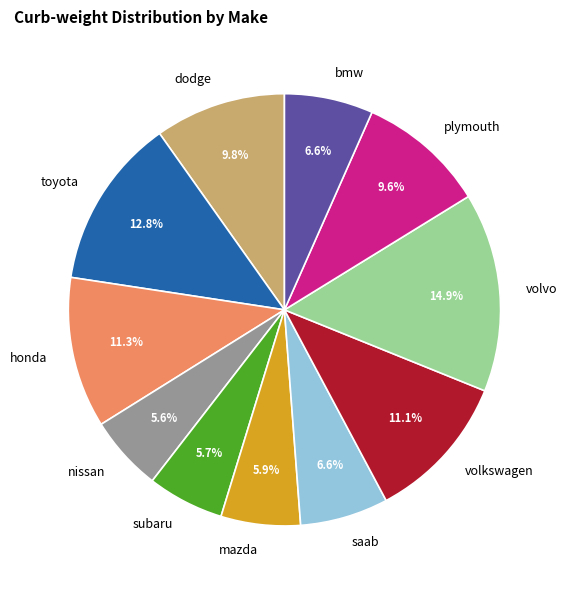

To the nearest percent, what percentage of the pie is mazda?

6%